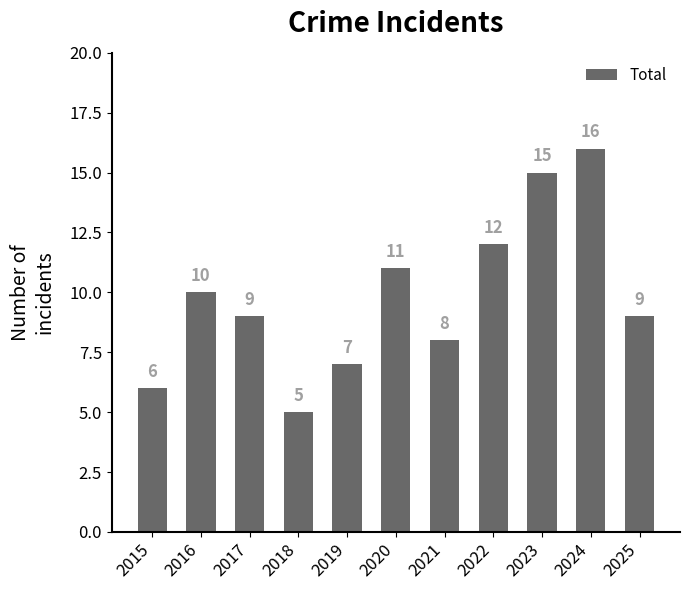

What is the value of the 8th bar from the left?

12